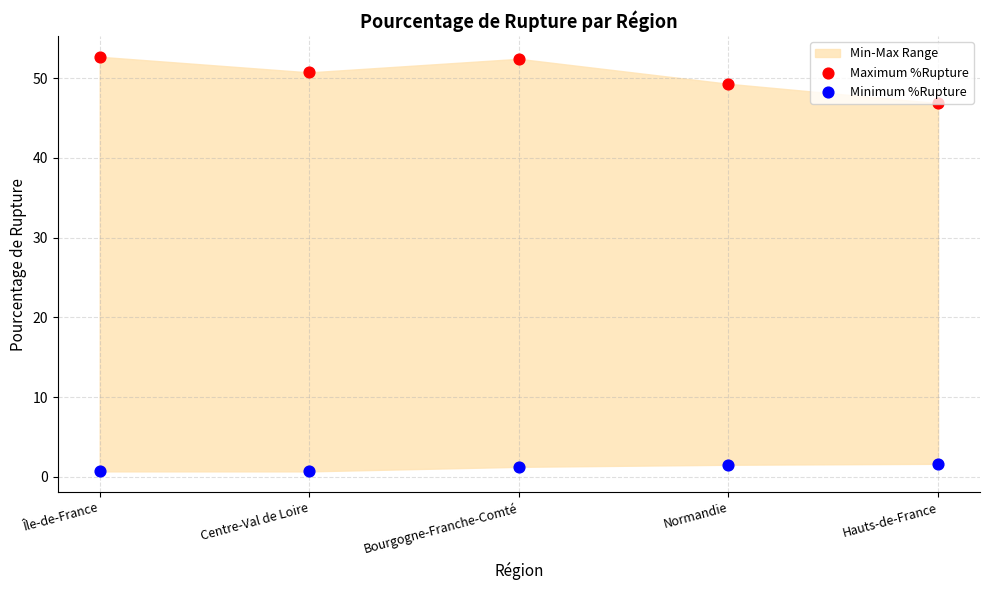

At how many categories does at least one series exceed 43?

5